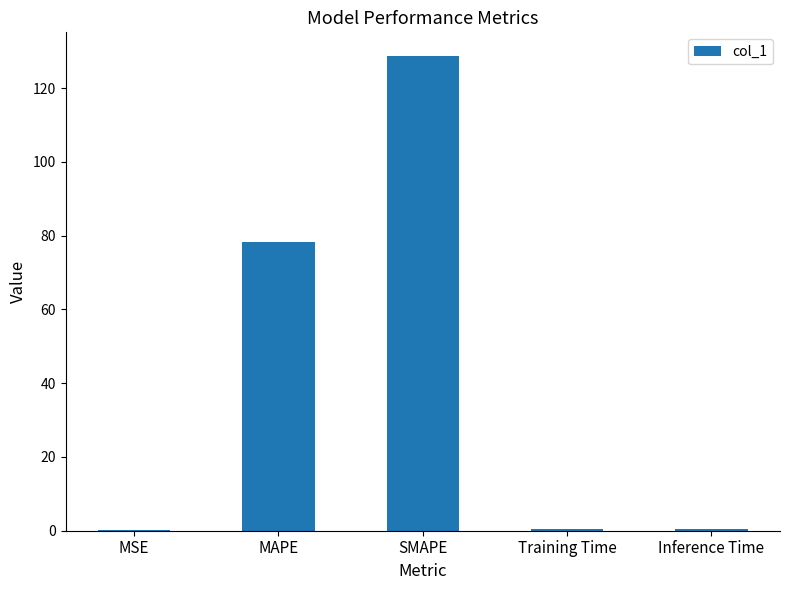

What is the change in value from MAPE to SMAPE?

+50.4